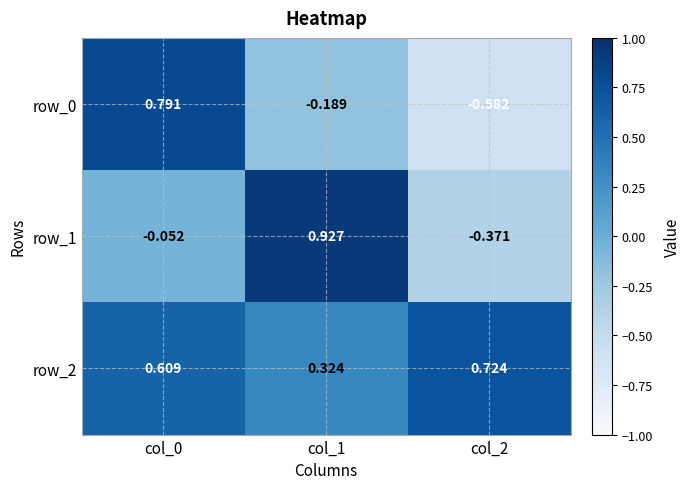

List the series in order of their peak value, highest first.

row_1, row_0, row_2